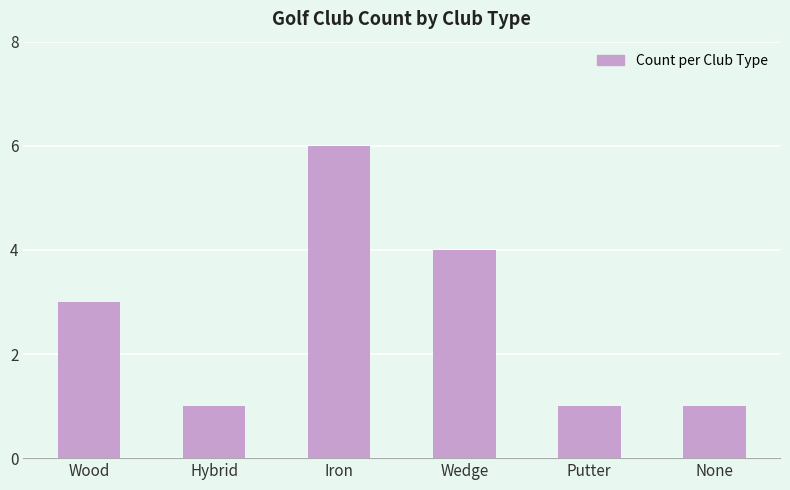

Approximately how many times larger is the value at Wedge compared to Putter?

4.0